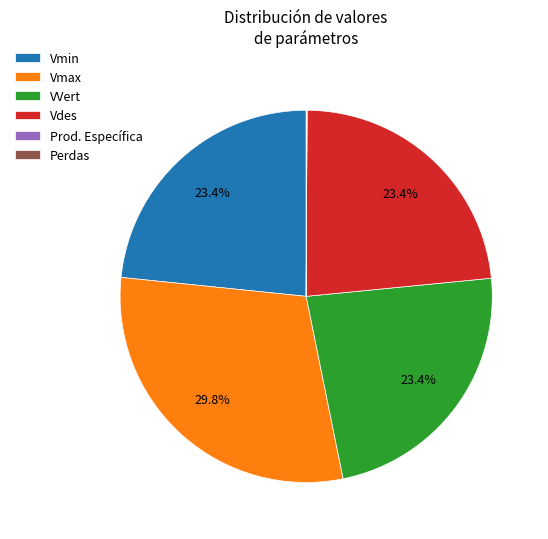

Which slice is the largest?

Vmax